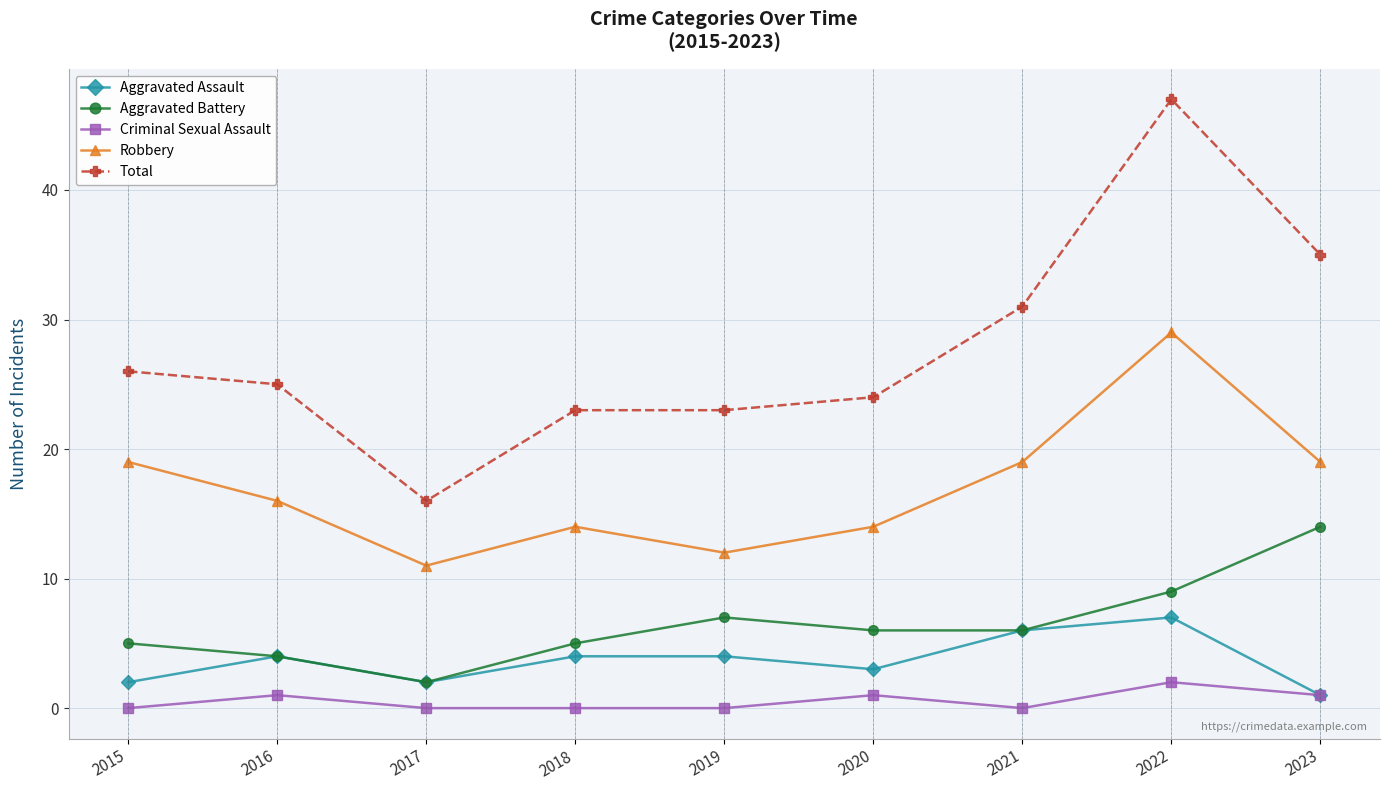

Which series changed the most between 2016 and 2017?

Total